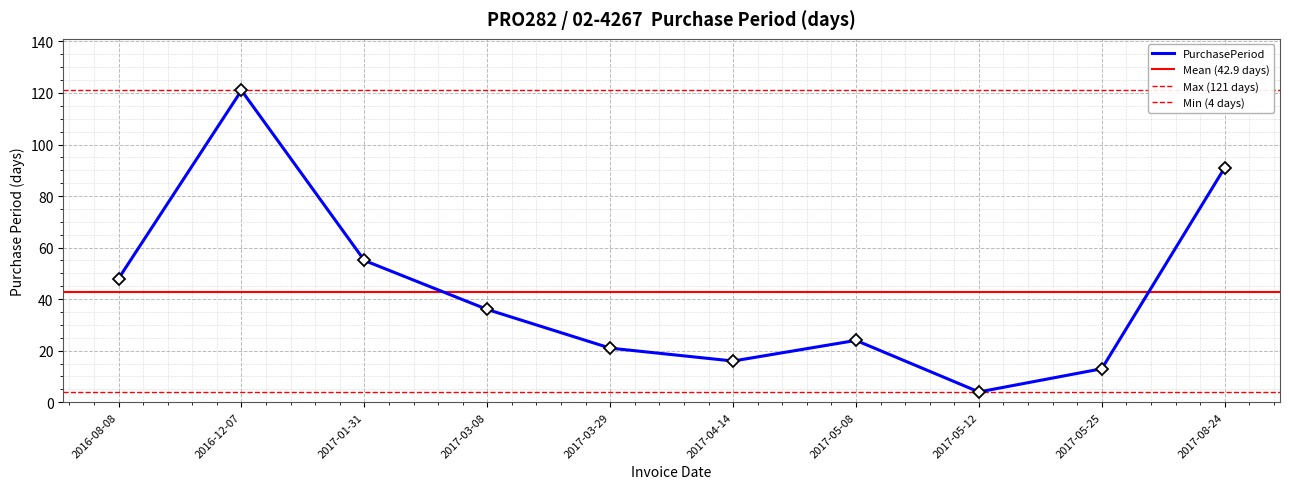

Which has a higher value, 2017-08-24 or 2016-08-08?

2017-08-24